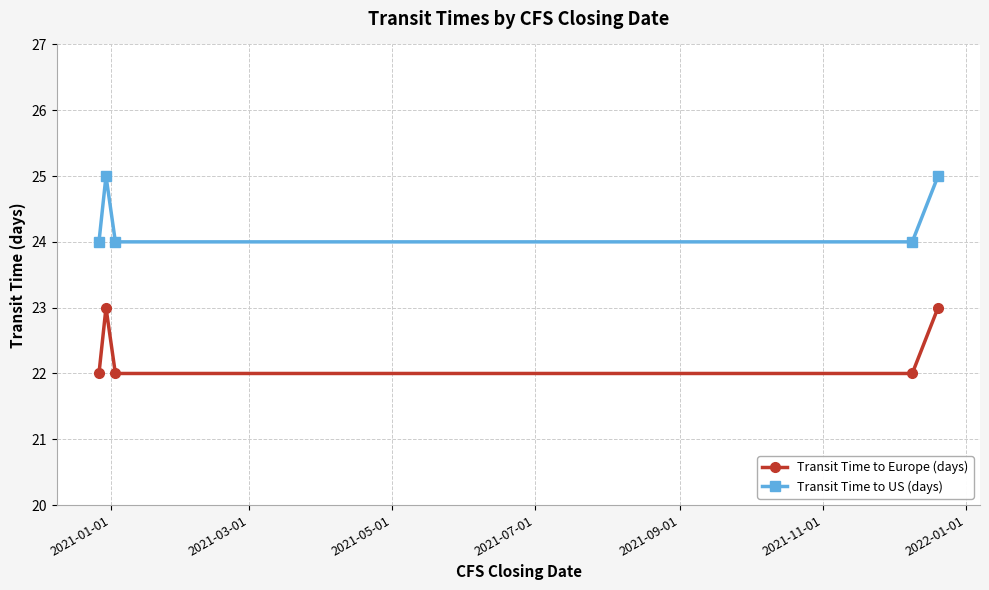

True or false: Transit Time to Europe (days) has more than 2 interior local peaks.

False